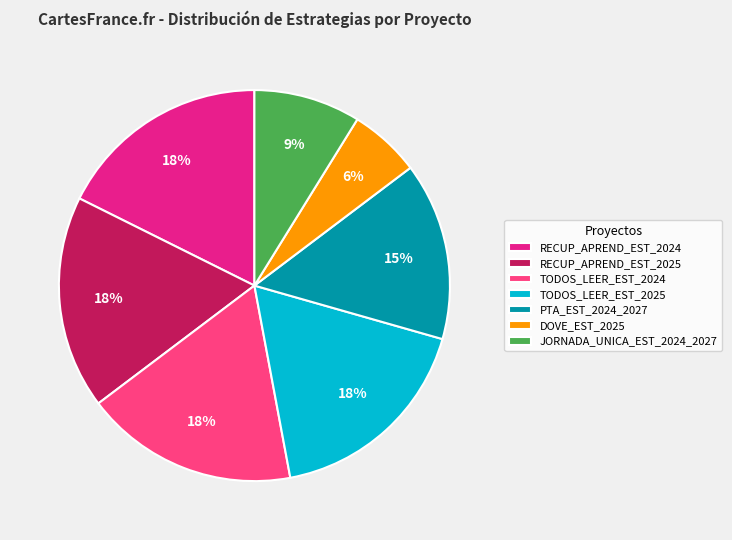

Is there a majority slice in this chart?

No